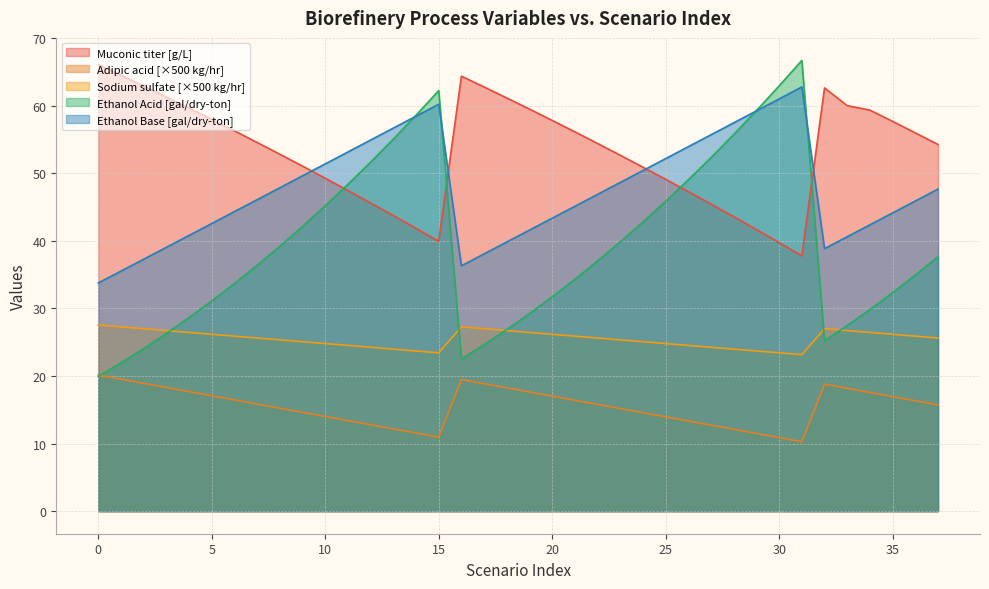

Is the value of Ethanol Base [gal/dry-ton] at 20 greater than the value of Sodium sulfate [kg/hr] at 25?

Yes